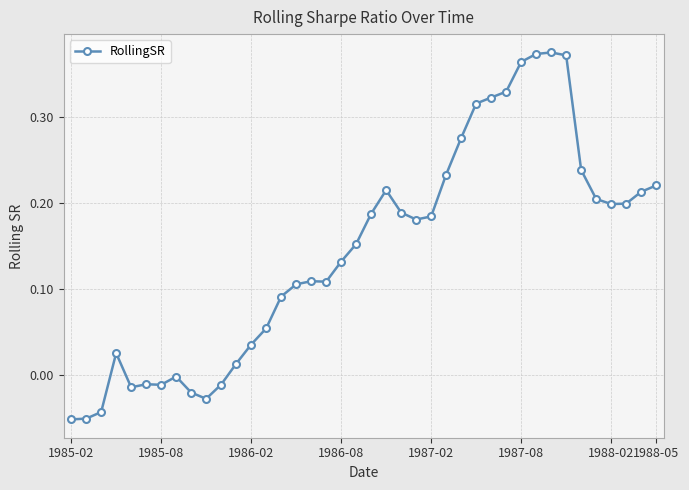

True or false: the data has more than 2 interior local peaks.

True